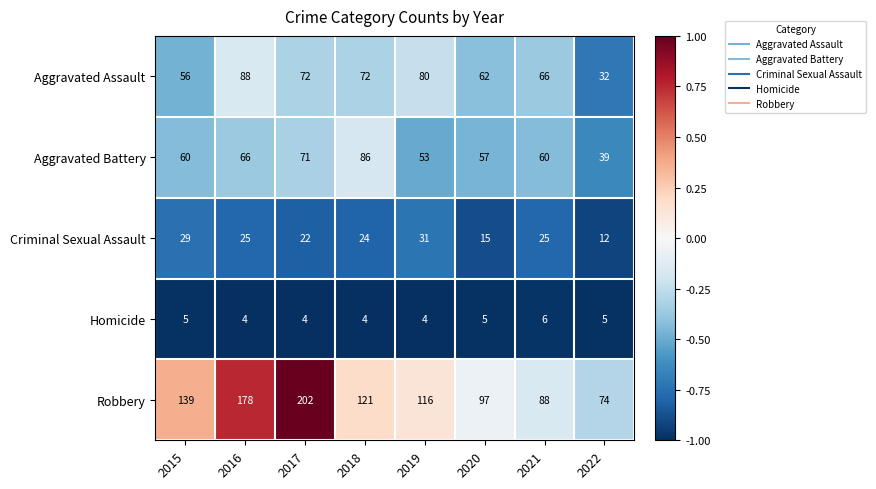

True or false: Aggravated Battery has a value of 31 at 2017.

False